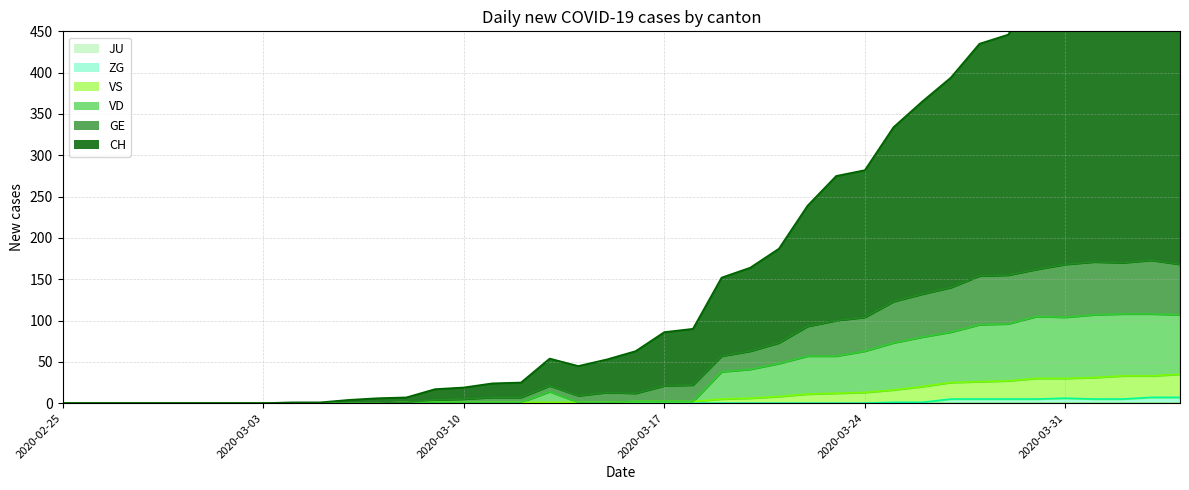

Does the chart display data point markers on the line(s)?

No